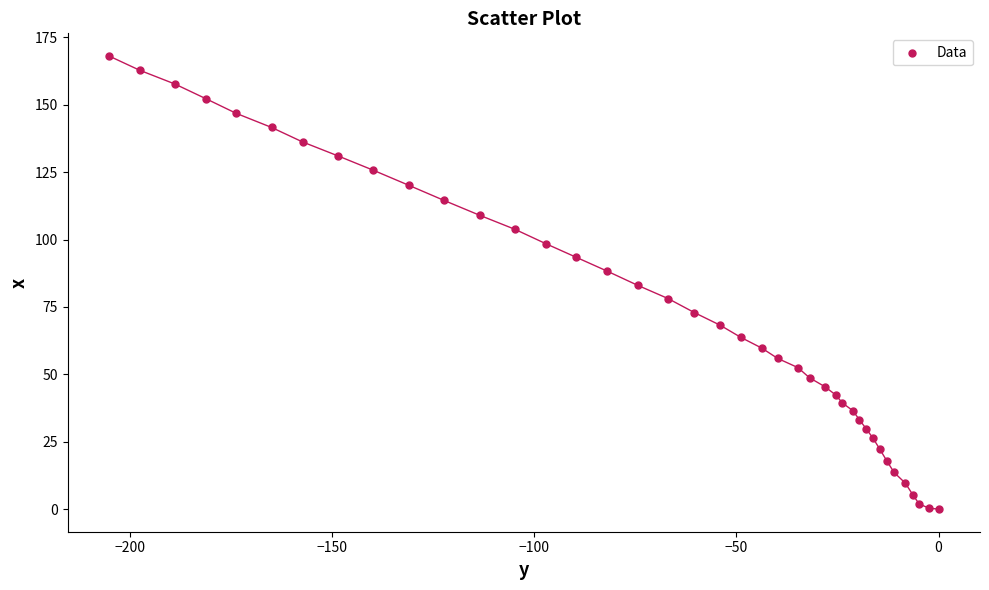

What is the range of Y values (max minus min)?

168.1